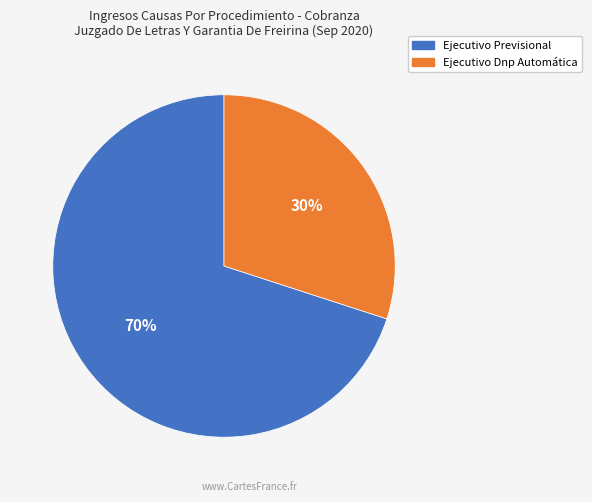

Which slice represents more than half of the pie?

Ejecutivo Previsional